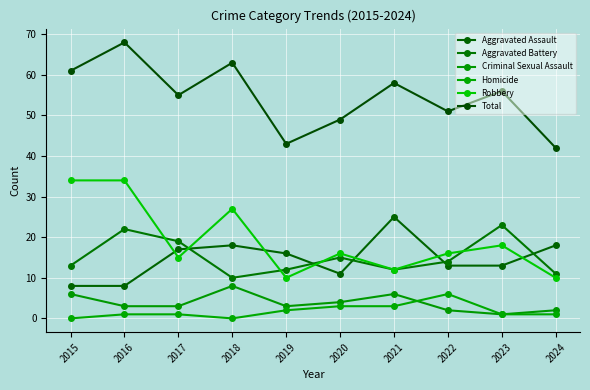

After their last crossing, which series has the higher values: Homicide or Criminal Sexual Assault?

Homicide